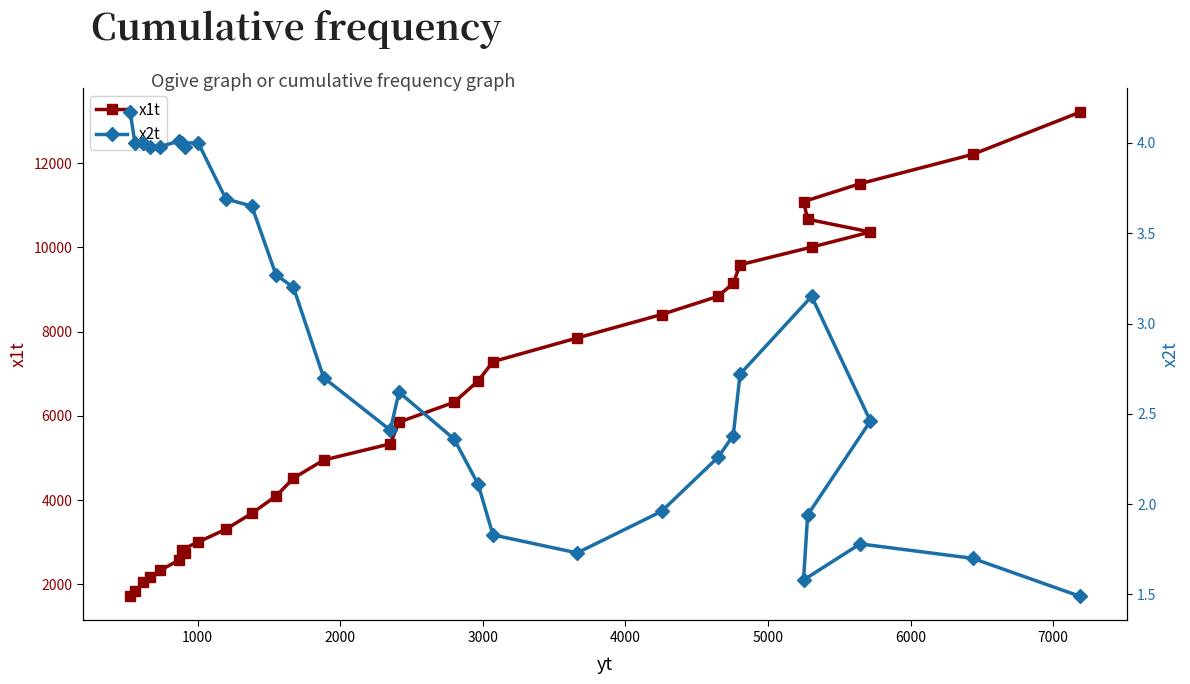

True or false: x2t and x1t cross at least once.

False